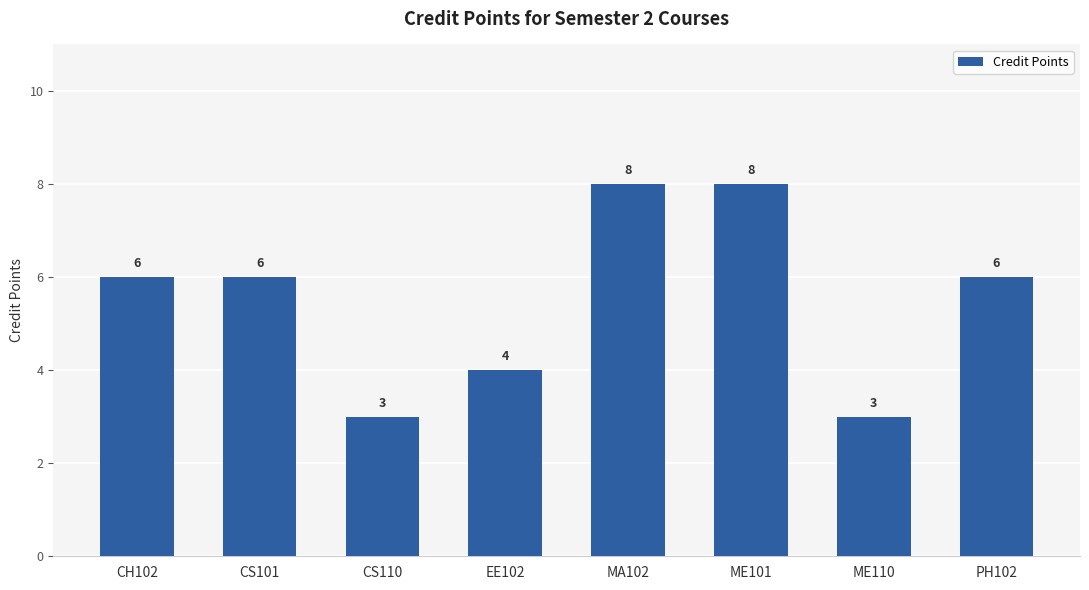

Reading left to right, transcribe all the data shown in this chart.

CH102=6	CS101=6	CS110=3	EE102=4	MA102=8	ME101=8	ME110=3	PH102=6